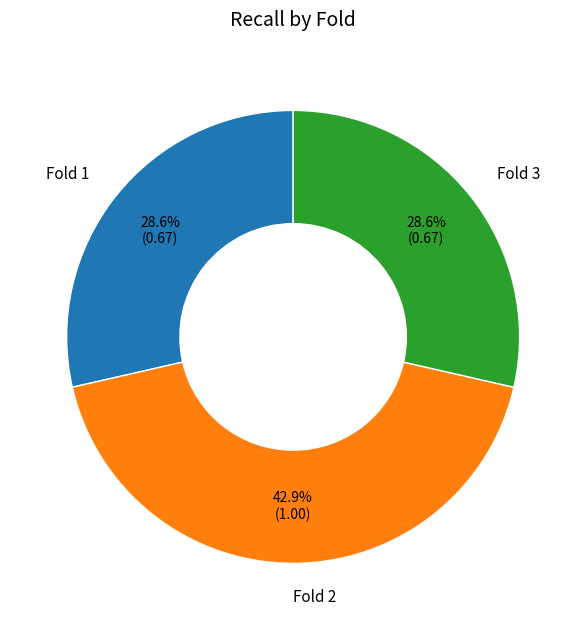

To the nearest percent, what is the difference between the largest and smallest slice percentages?

14%